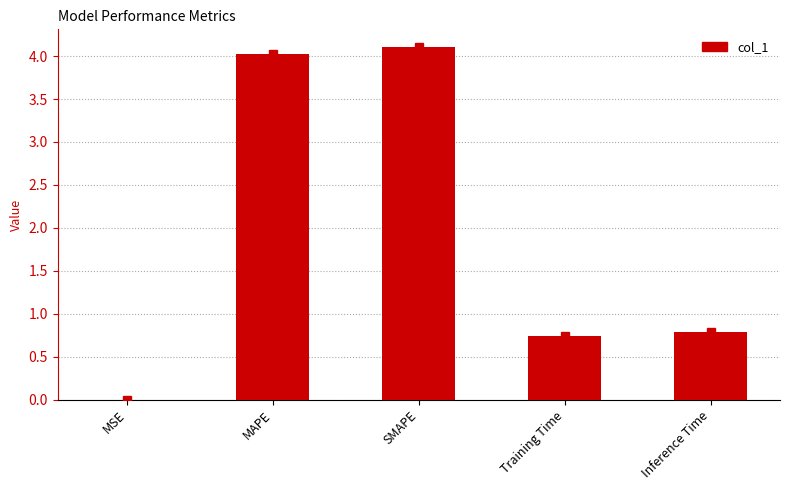

Between MSE and MAPE, which is larger?

MAPE